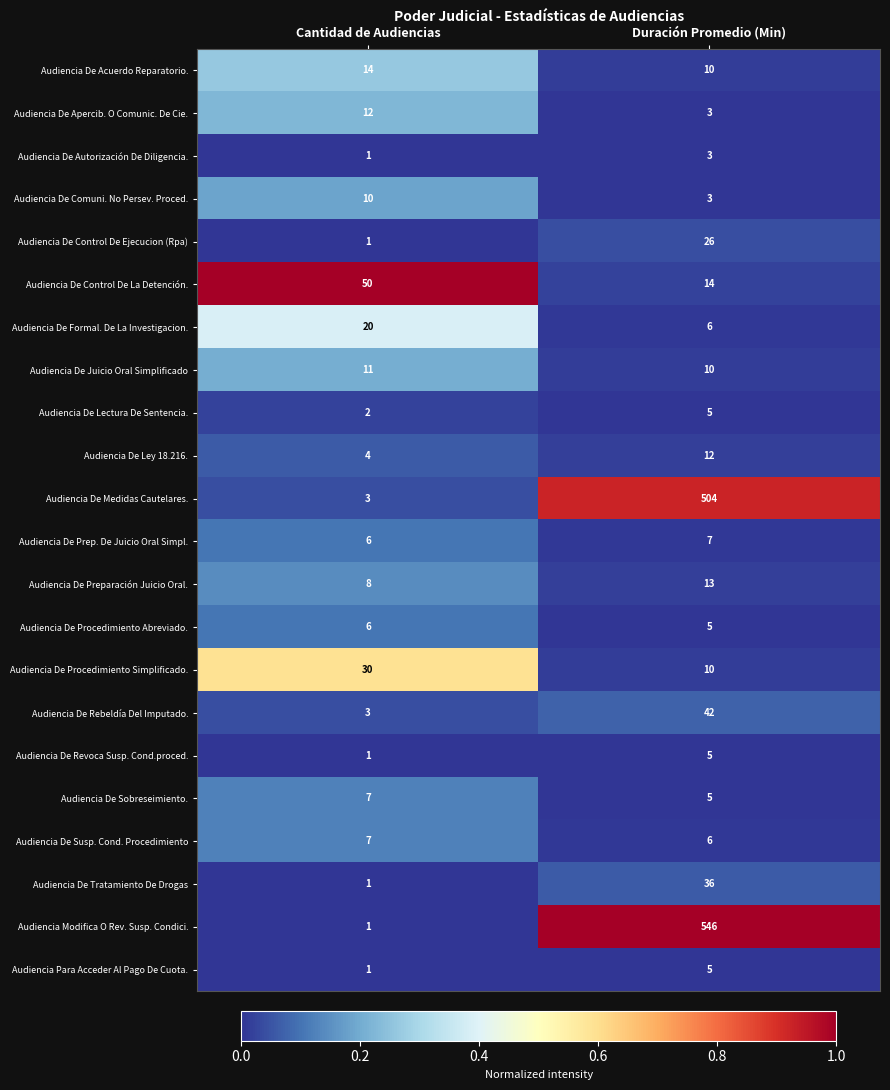

Count the number of data series in this chart.

22